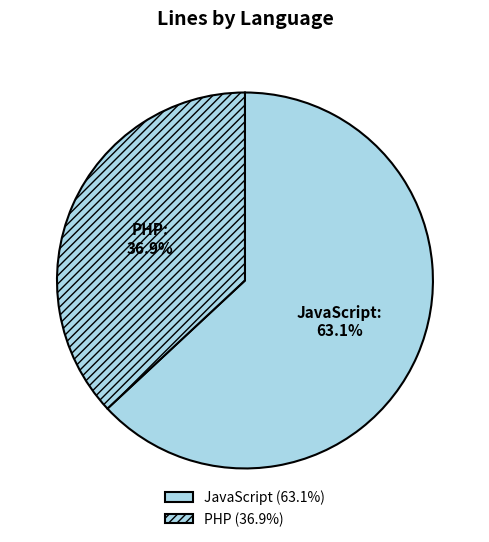

Is there a majority slice in this chart?

Yes